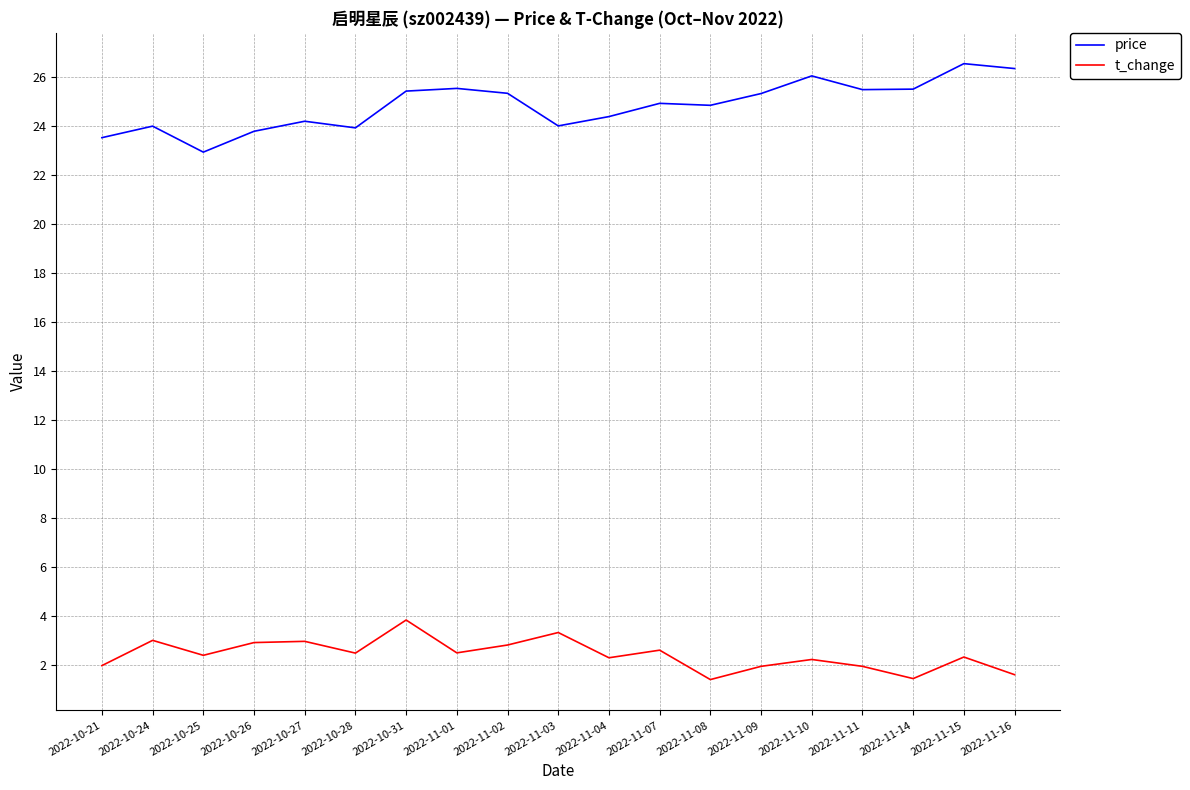

Does the chart display data point markers on the line(s)?

No